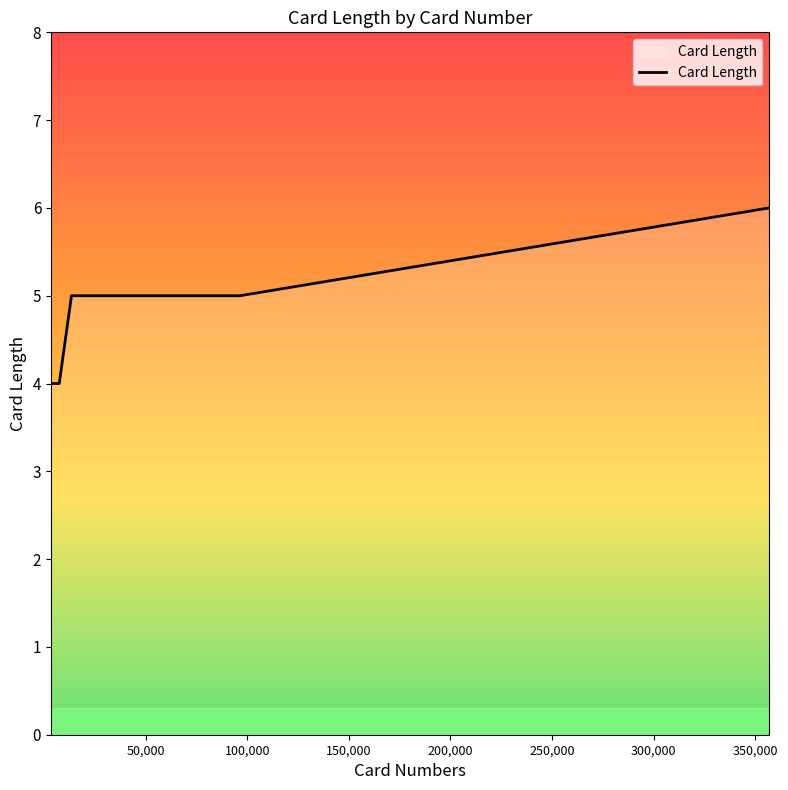

What is the minimum value shown in the chart?

4